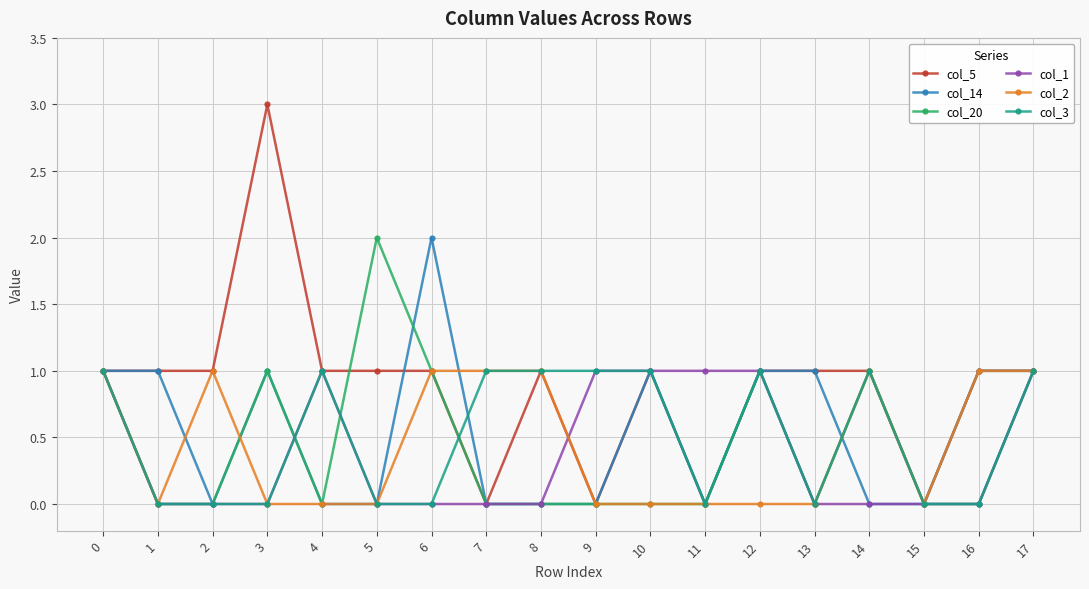

Reading left to right, list all the values displayed in this chart.

col_5: 1	1	1	3	1	1	1	0	1	0	1	0	1	1	1	0	1	1
col_14: 1	1	0	1	0	0	2	0	0	0	1	0	1	1	0	0	1	1
col_20: 1	0	0	1	0	2	1	0	0	0	0	0	1	0	1	0	0	1
col_1: 1	0	0	0	1	0	0	0	0	1	1	1	1	0	0	0	0	1
col_2: 1	0	1	0	0	0	1	1	1	0	0	0	0	0	1	0	1	1
col_3: 1	0	0	0	1	0	0	1	1	1	1	0	1	0	1	0	0	1